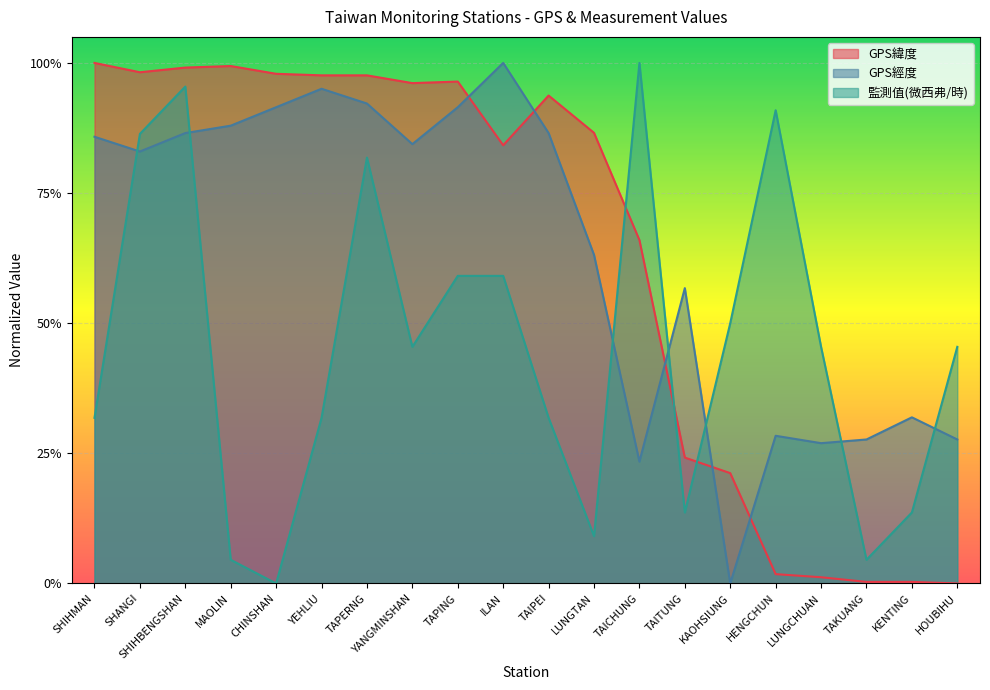

Which series has the largest total across all categories?

GPS經度